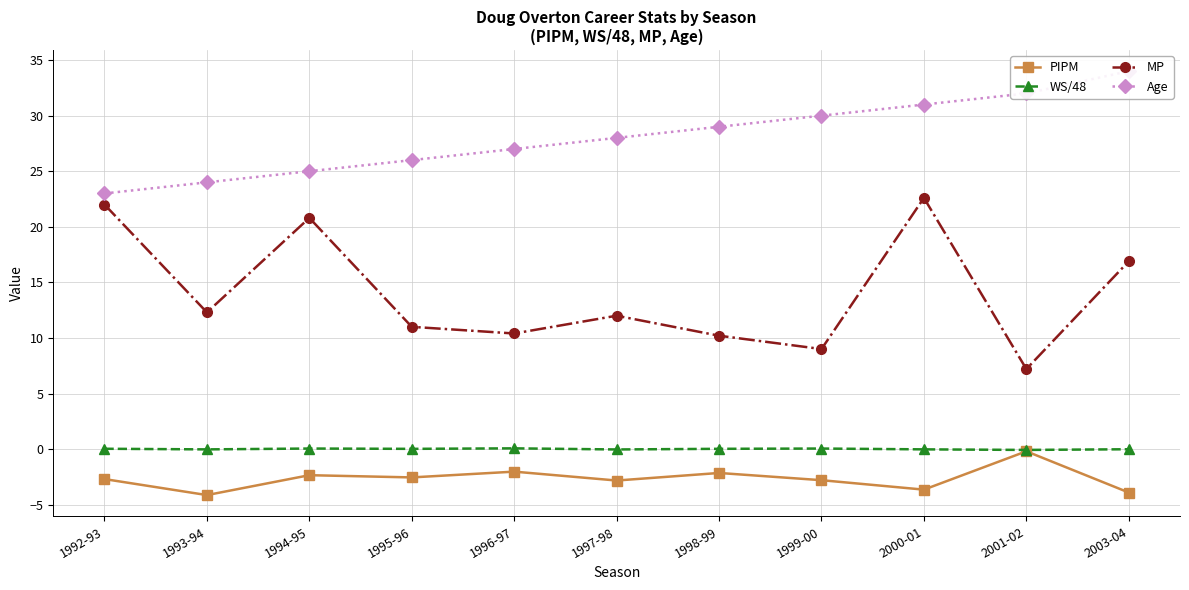

List the labels in order of Age value, largest first.

2003-04, 2001-02, 2000-01, 1999-00, 1998-99, 1997-98, 1996-97, 1995-96, 1994-95, 1993-94, 1992-93